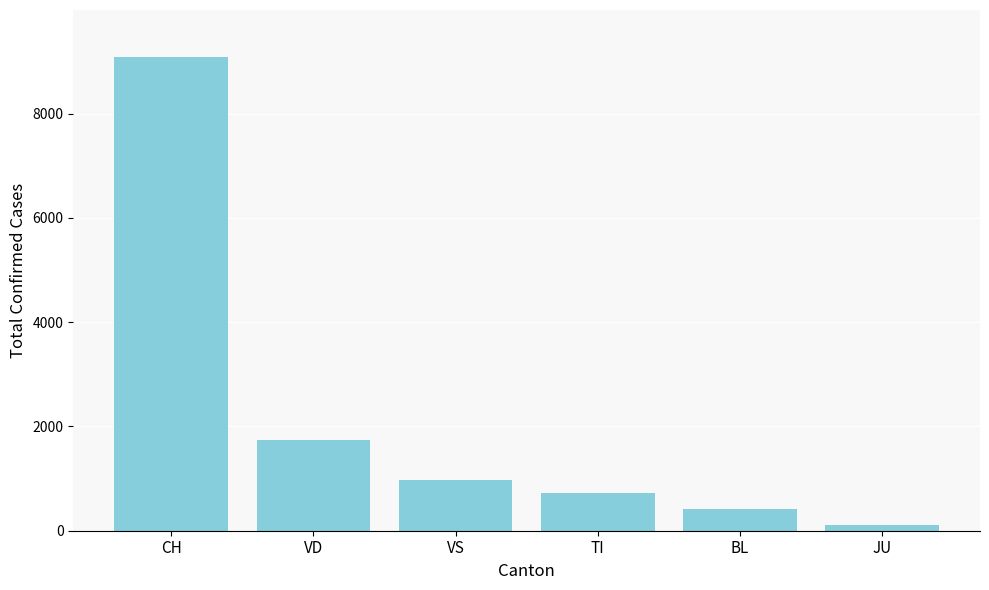

At which label is the value closest to 4596?

VD